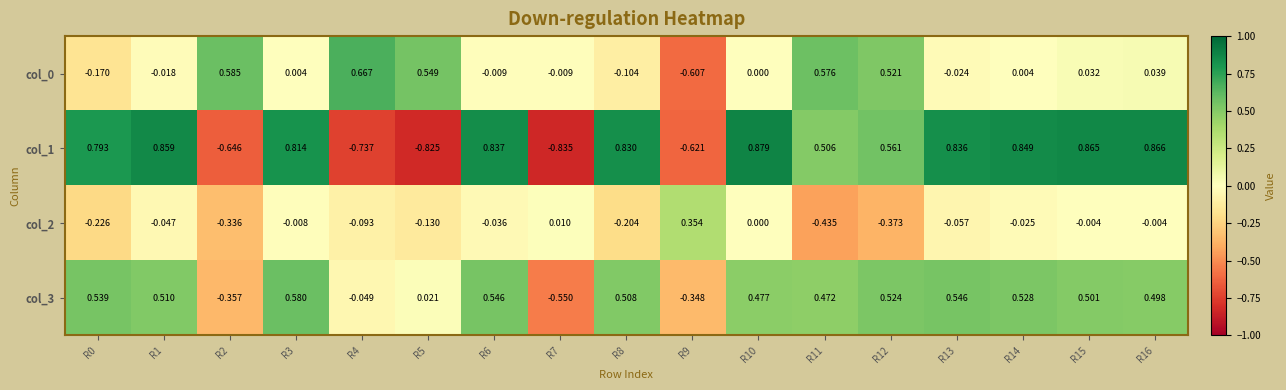

What is the total value across all series at R13?

1.3